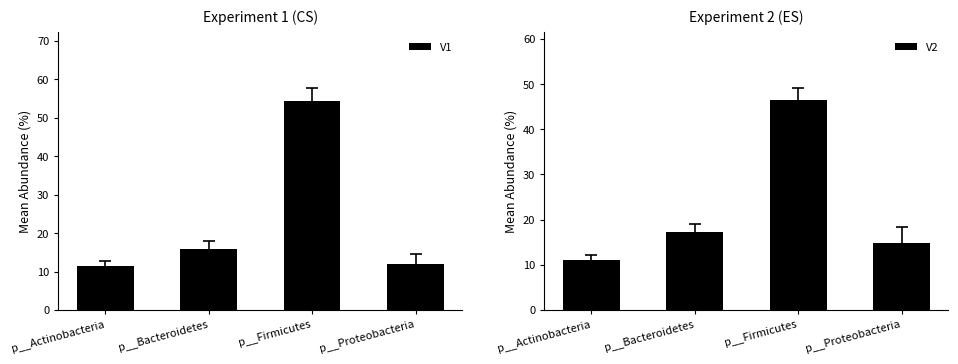

At which category is the sum across all series the highest?

p__Firmicutes